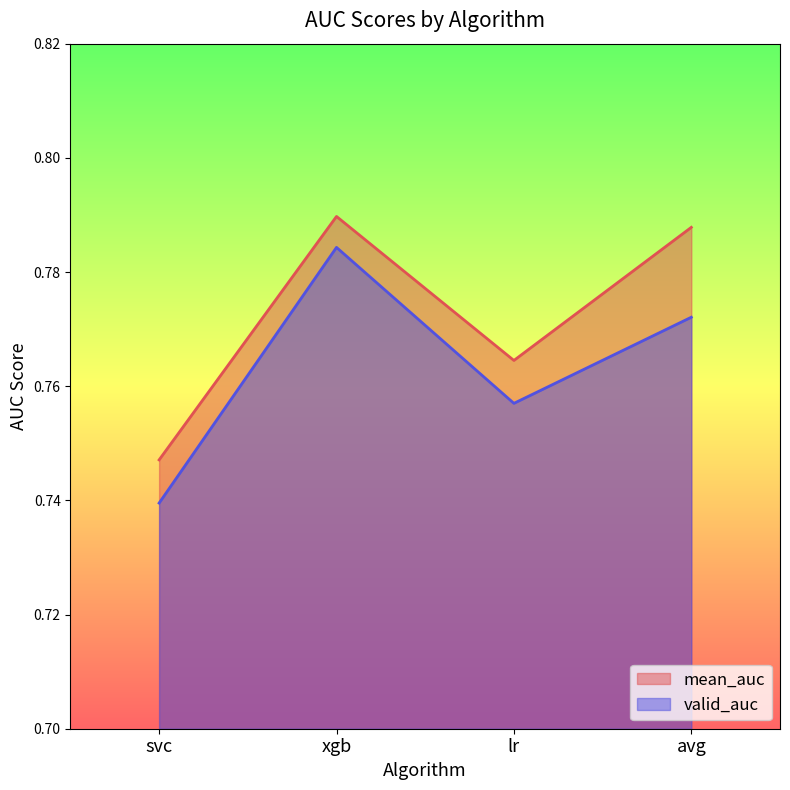

True or false: valid_auc has a value of 1.2 at svc.

False